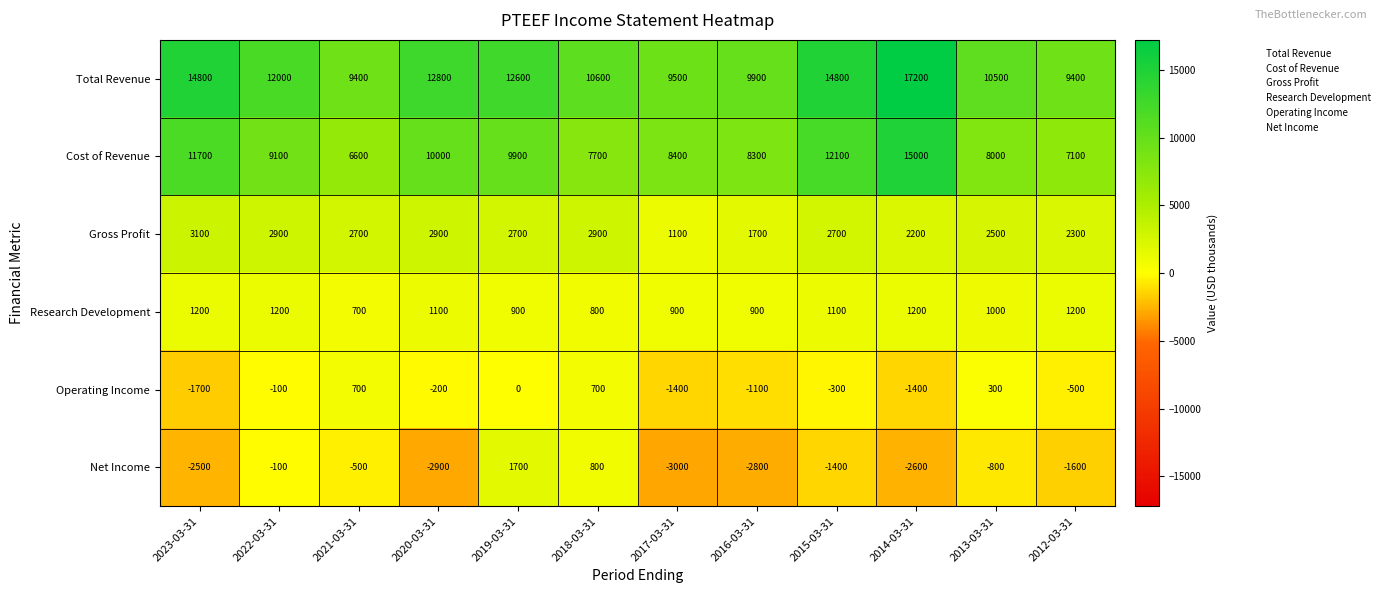

What is the sum of all Operating Income values?

-5000